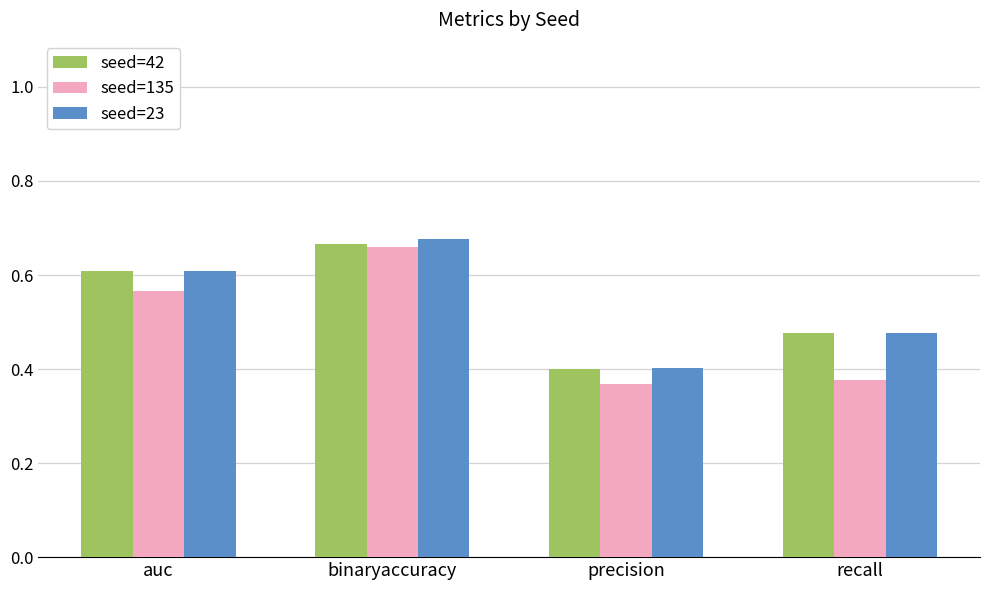

Which series changed the most between auc and binaryaccuracy?

seed=135